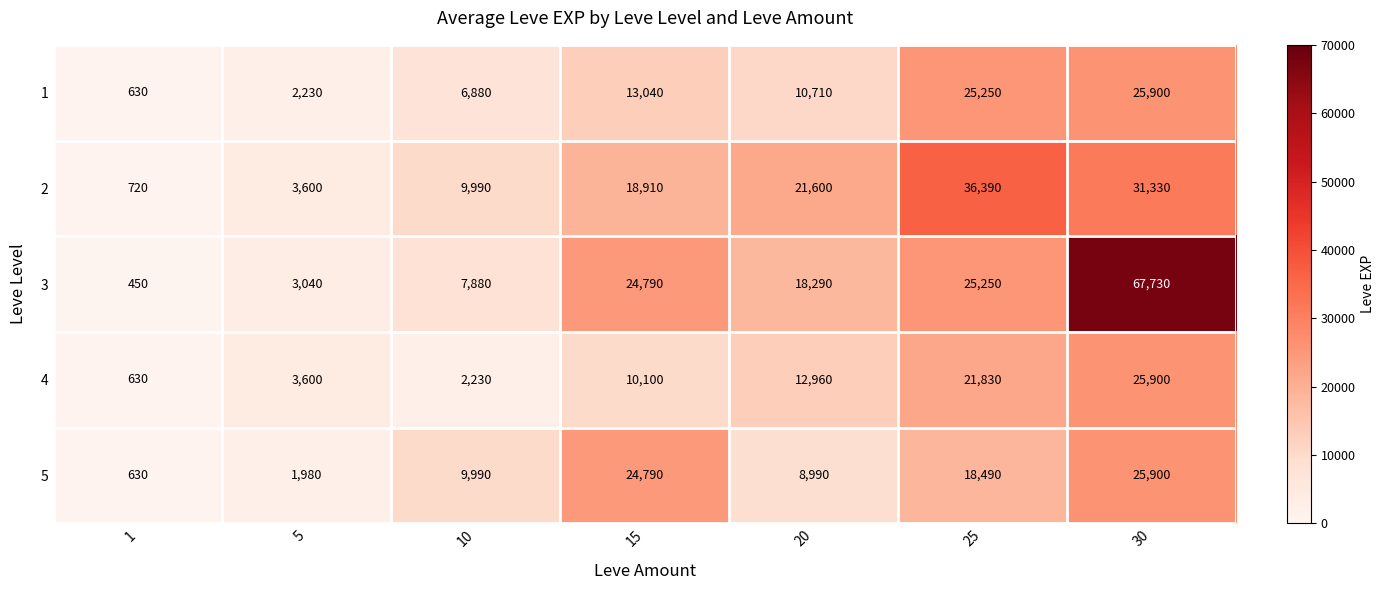

The 2 series shows 3600 at 5. True or false?

True